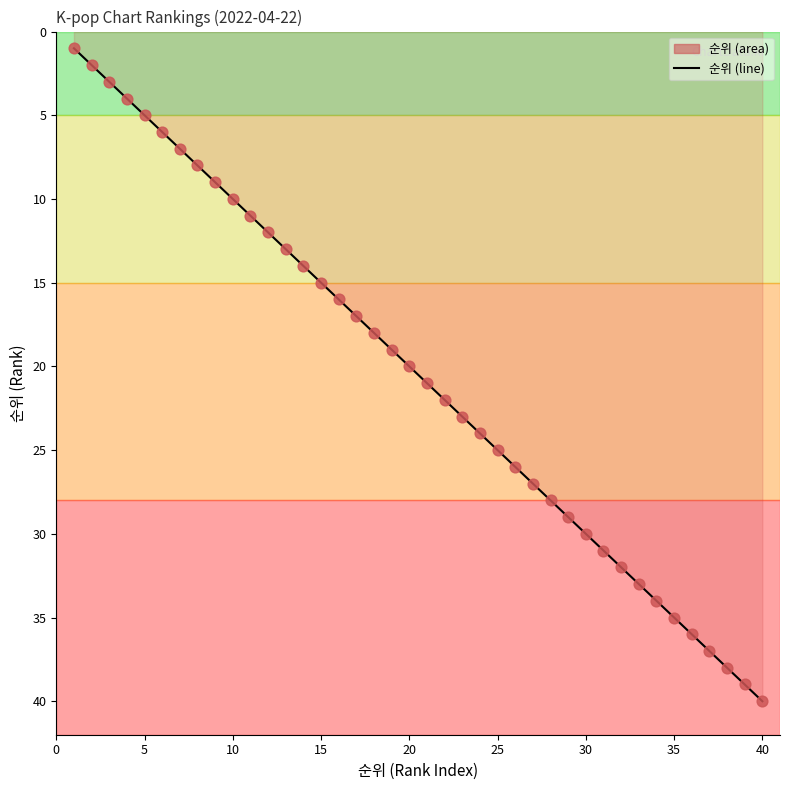

Which series has the widest spread of Y values?

순위 (line)